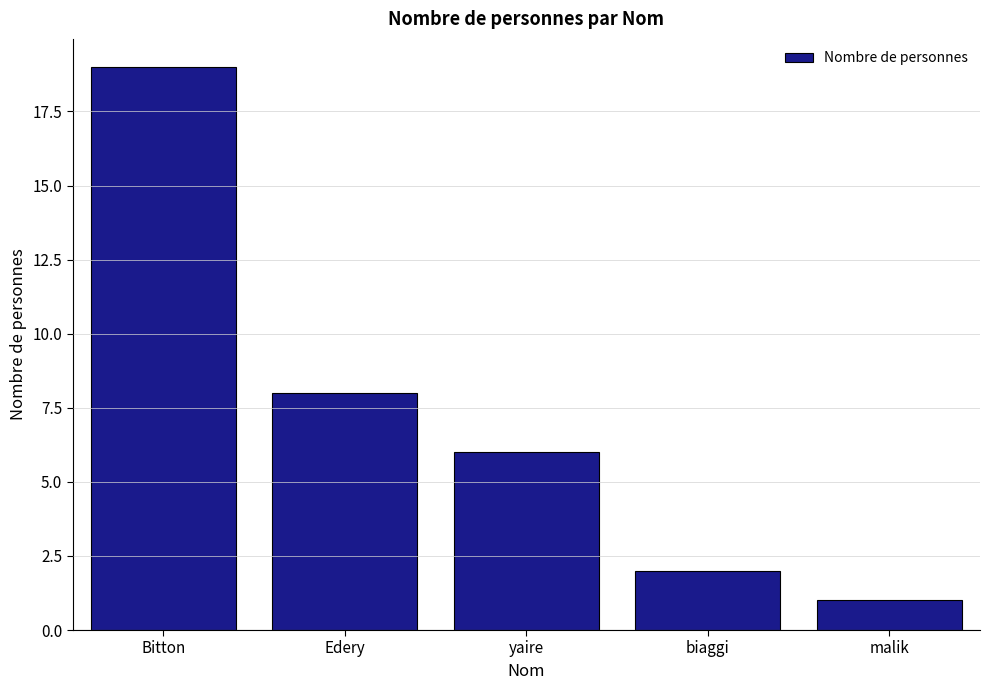

List the labels in order of value, largest first.

Bitton, Edery, yaire, biaggi, malik